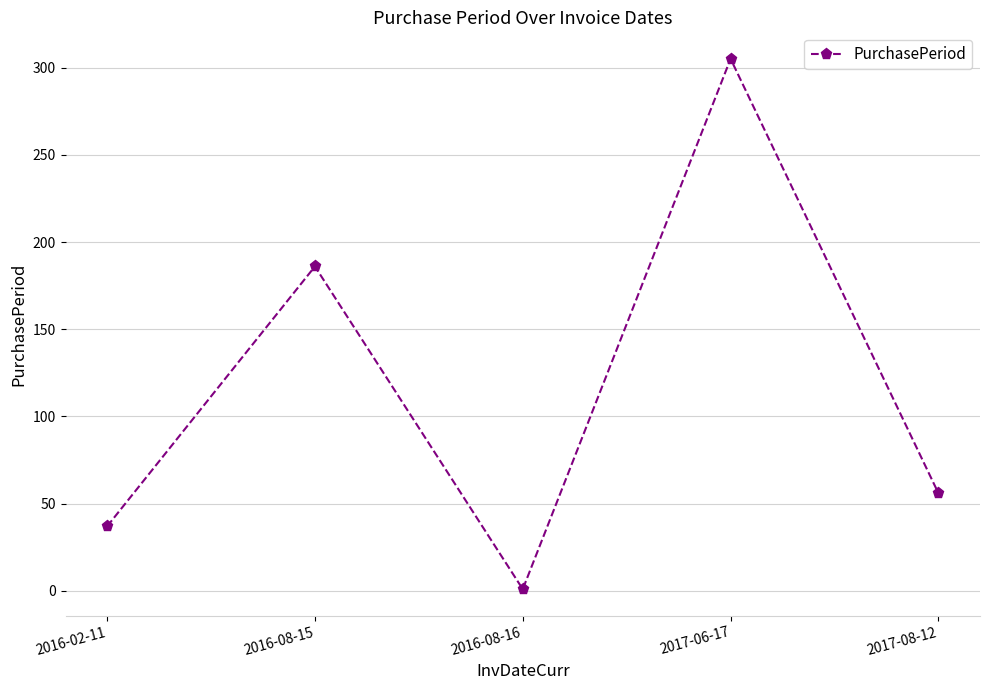

What is the difference between the values at 2016-08-16 and 2016-08-15?

185